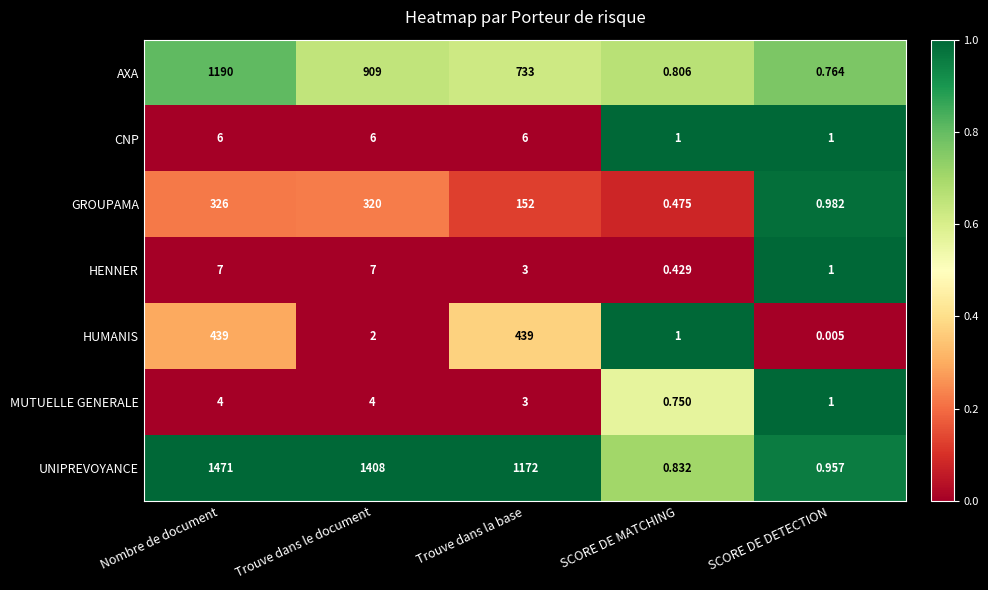

Which series has the largest total across all categories?

UNIPREVOYANCE